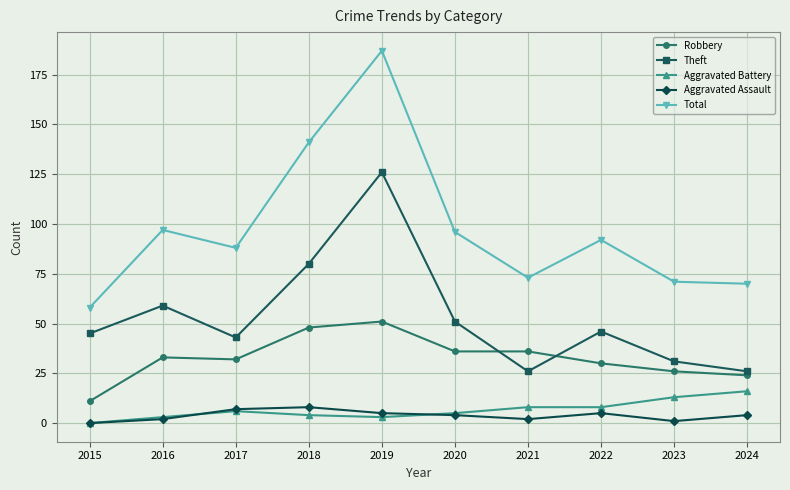

How many interior local peaks does the Total series have?

3